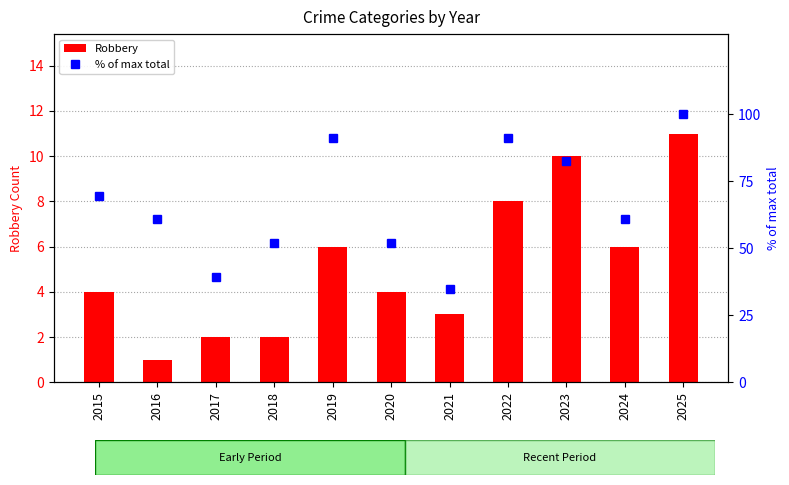

Are the bars grouped side by side (vs. stacked)?

Yes